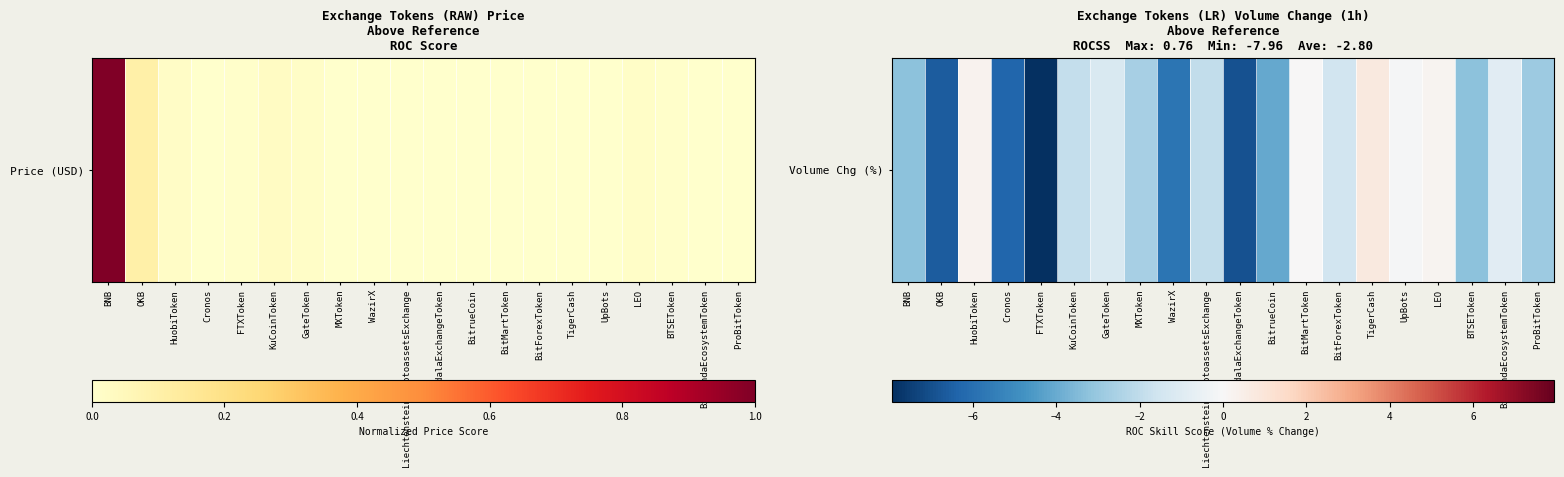

Between BitMartToken and TigerCash, which is larger?

TigerCash